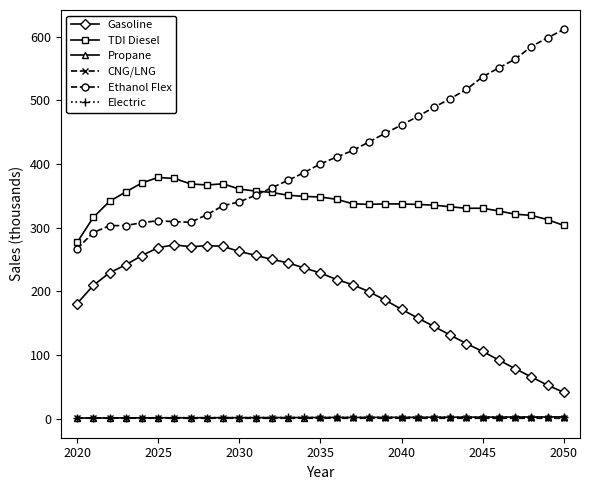

What is the highest value of the TDI Diesel series?

378.9